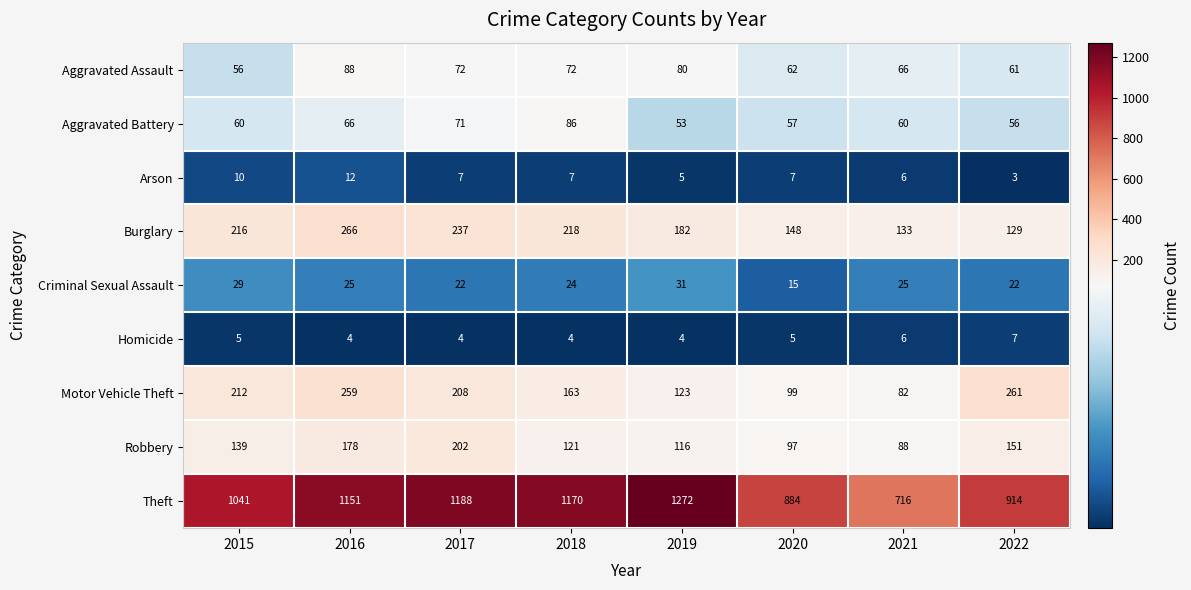

Which series has the widest spread of values?

Theft